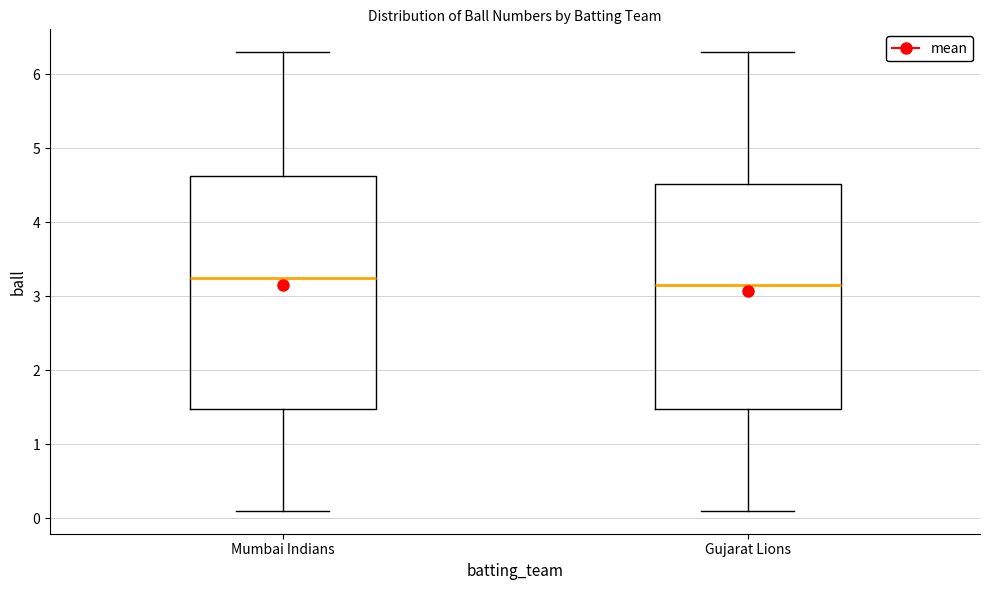

Where does the lower whisker of the box for Gujarat Lions end on the y-axis? The values are not printed on the chart, so give them approximately, as read against the axis.

0.1